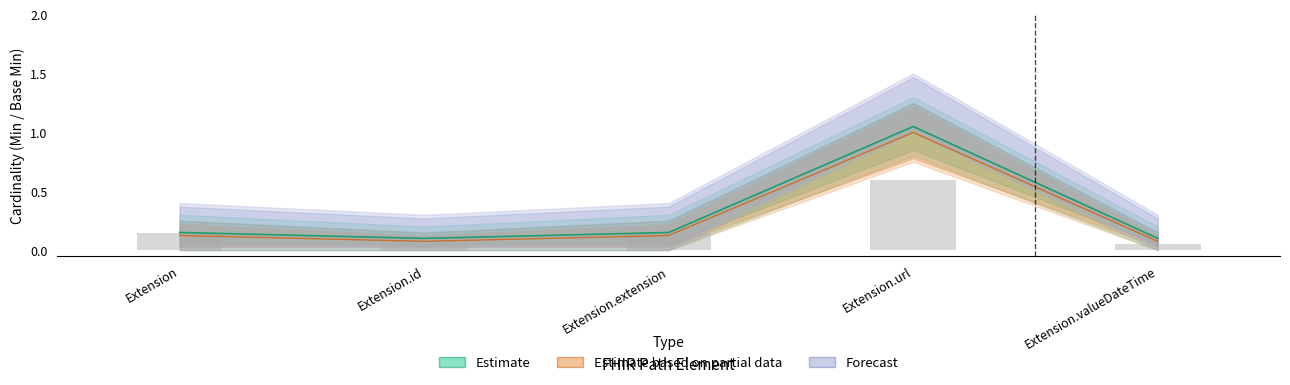

Between Extension and Extension.url, which is larger?

Extension.url